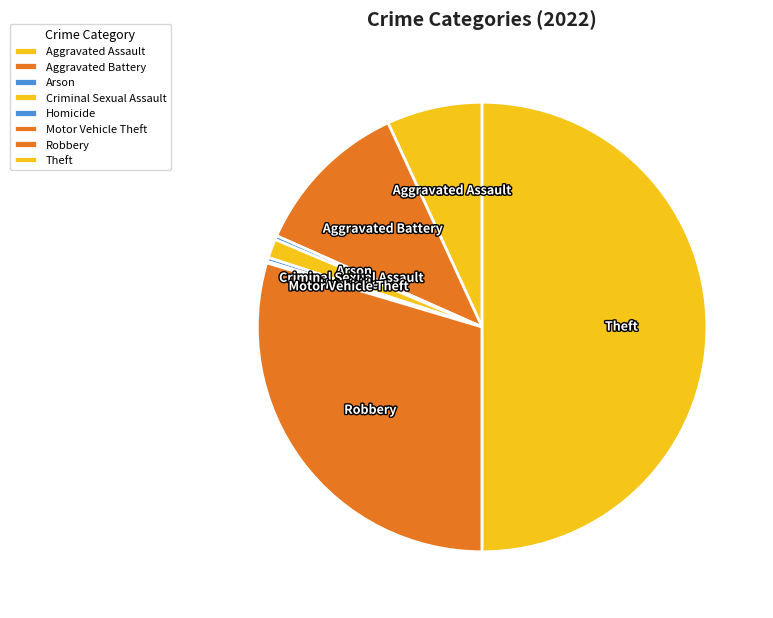

True or false: Homicide accounts for 0% of the total.

True